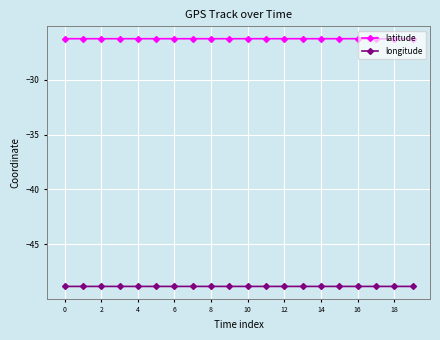

What is the average value of the latitude series?

-26.3